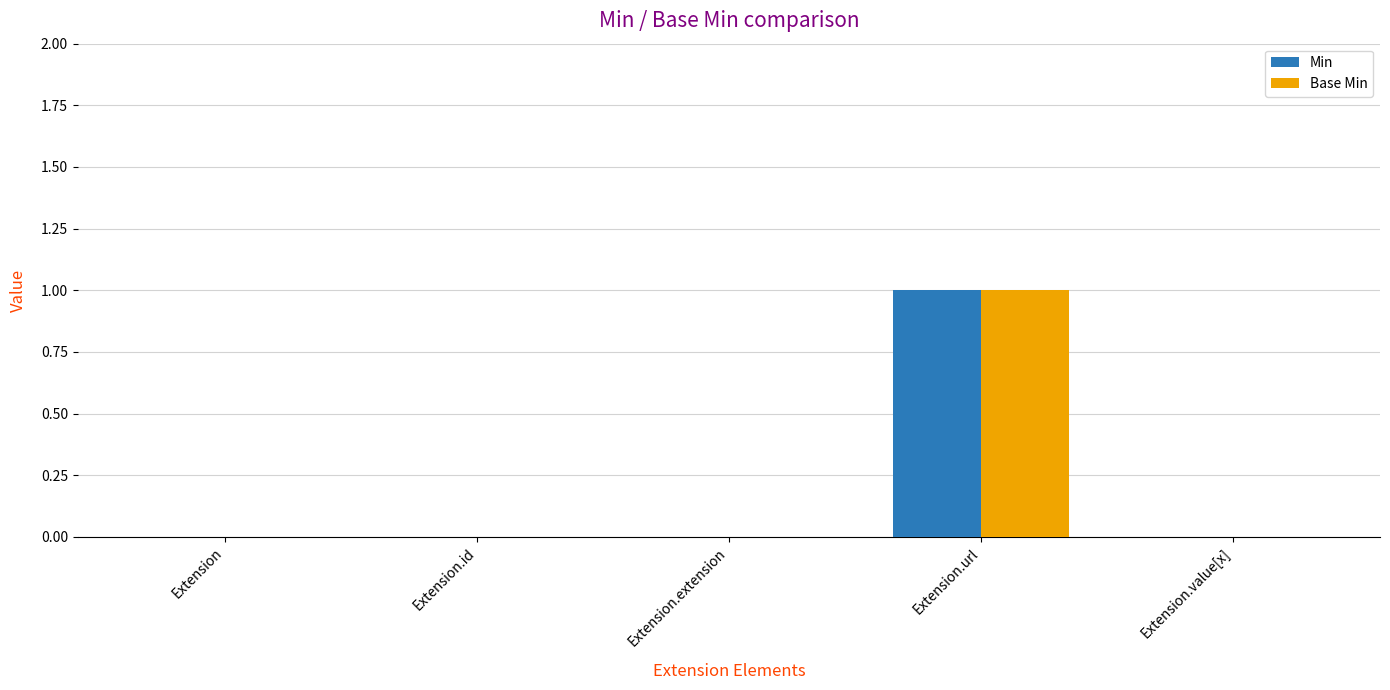

At which category is the sum across all series the highest?

Extension.url